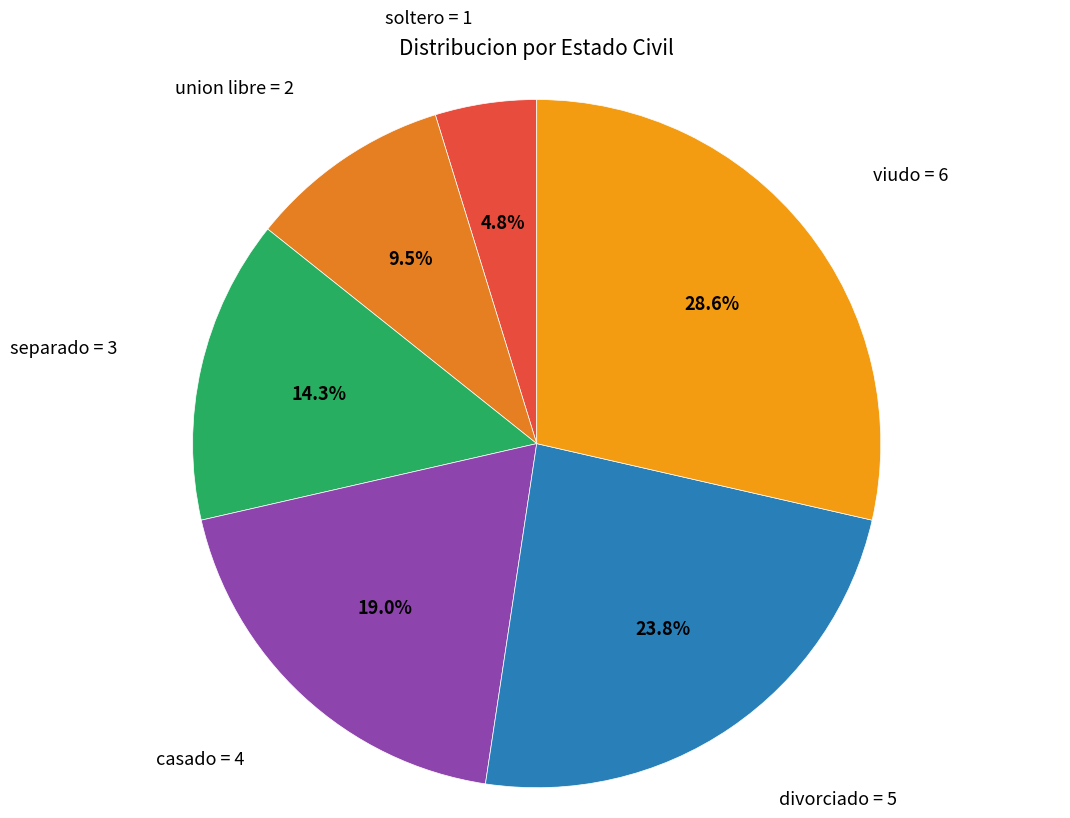

How many segments does this pie chart have?

6